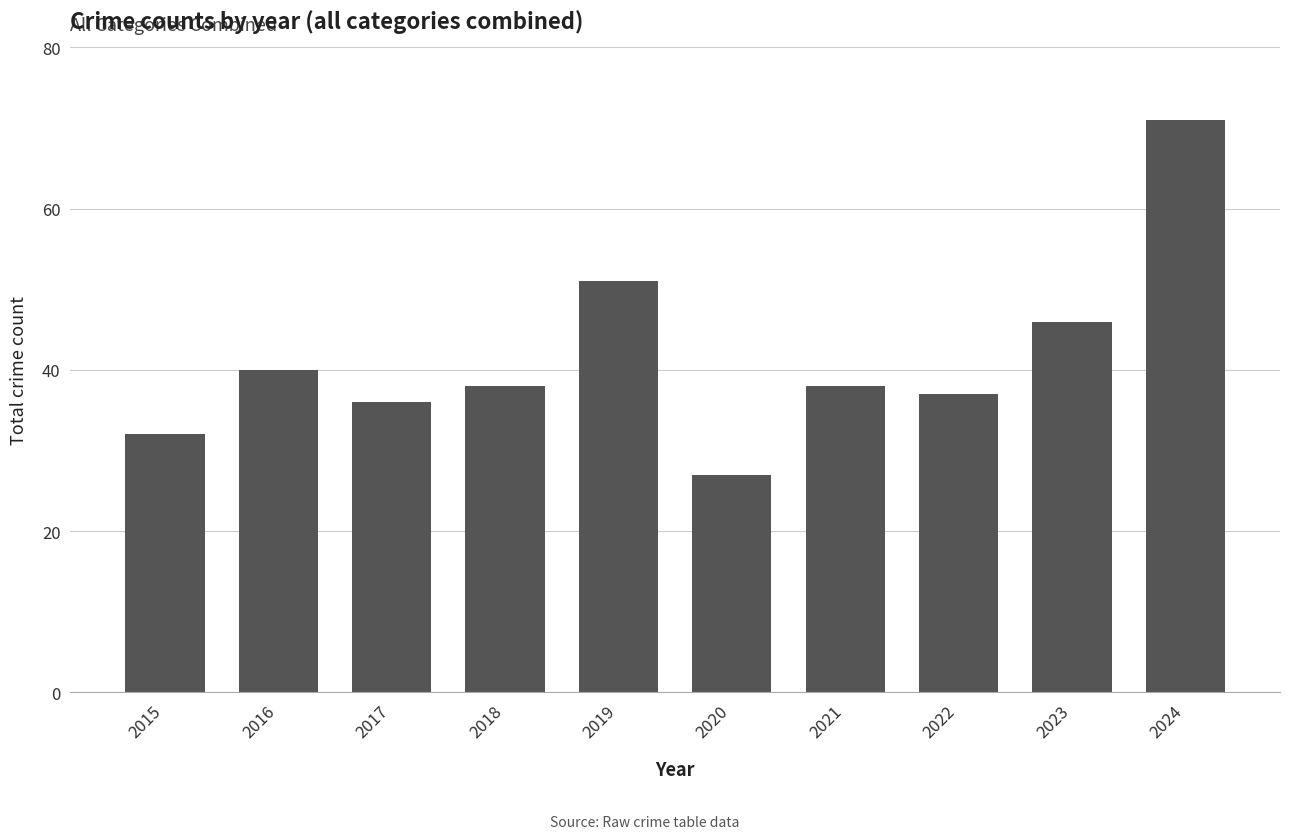

Are the bars horizontal?

No